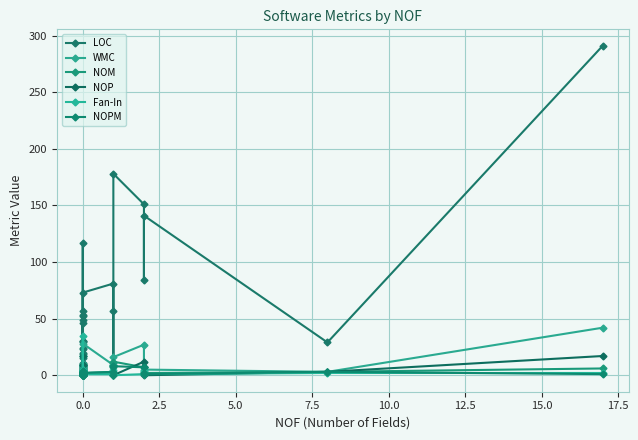

How many distinct data groups are displayed?

6